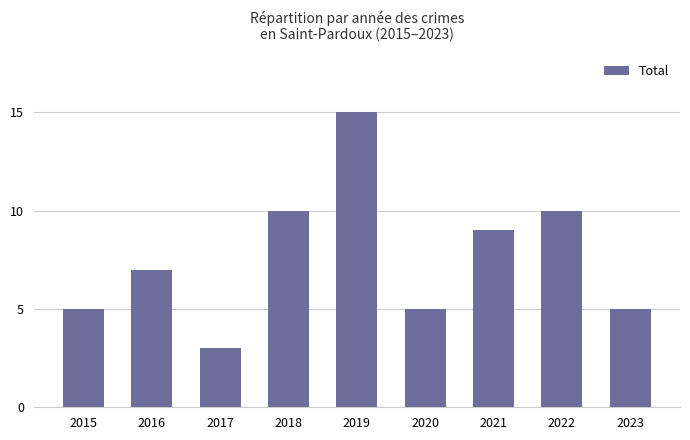

Reading left to right, what are all the values shown in this chart?

2015=5	2016=7	2017=3	2018=10	2019=15	2020=5	2021=9	2022=10	2023=5